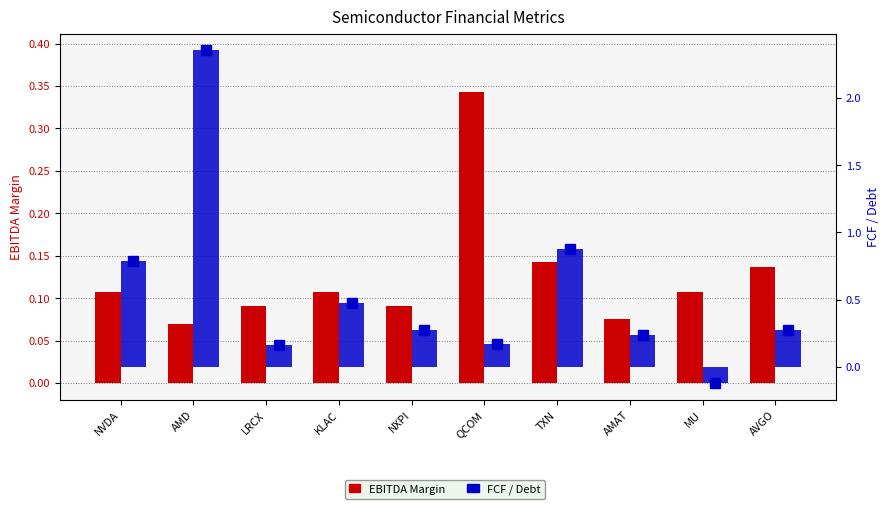

How many data points in FCF / Debt are above 0?

9